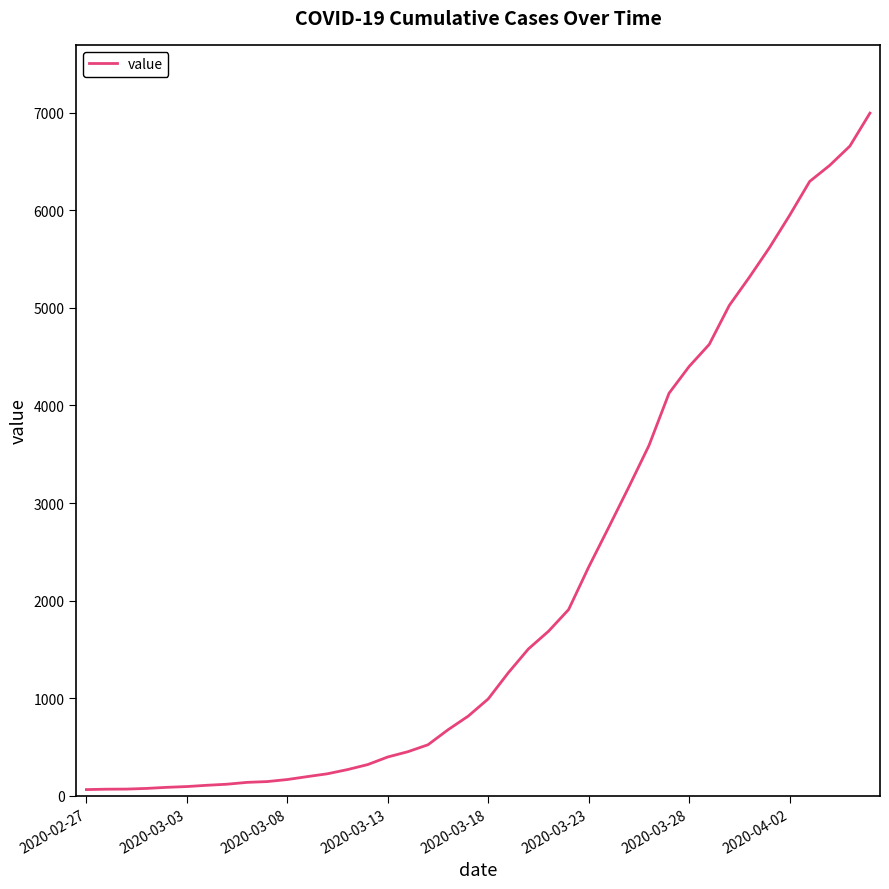

What is the maximum value shown in the chart?

6995